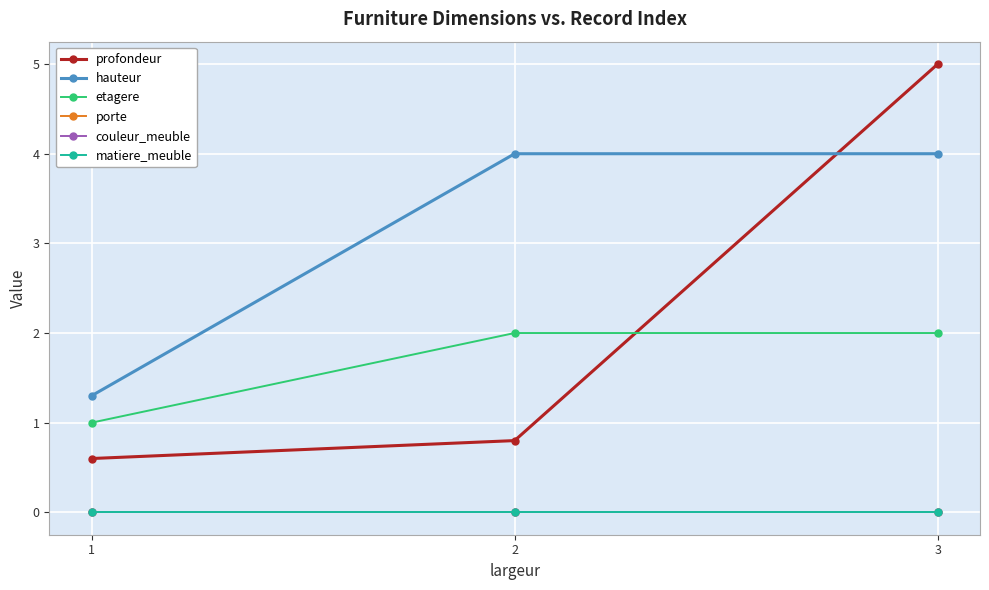

Does the chart have visible grid lines?

Yes